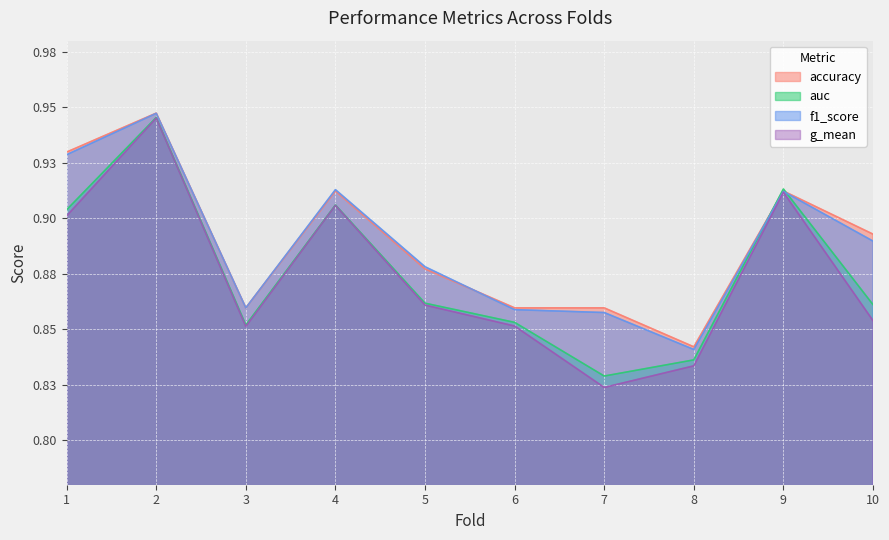

How many lines are shown in the chart?

4